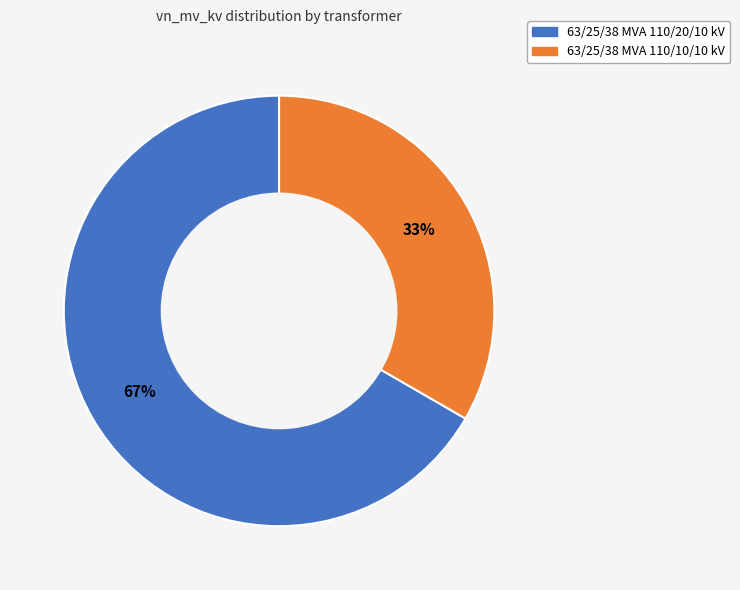

How many slices are in this pie chart?

2